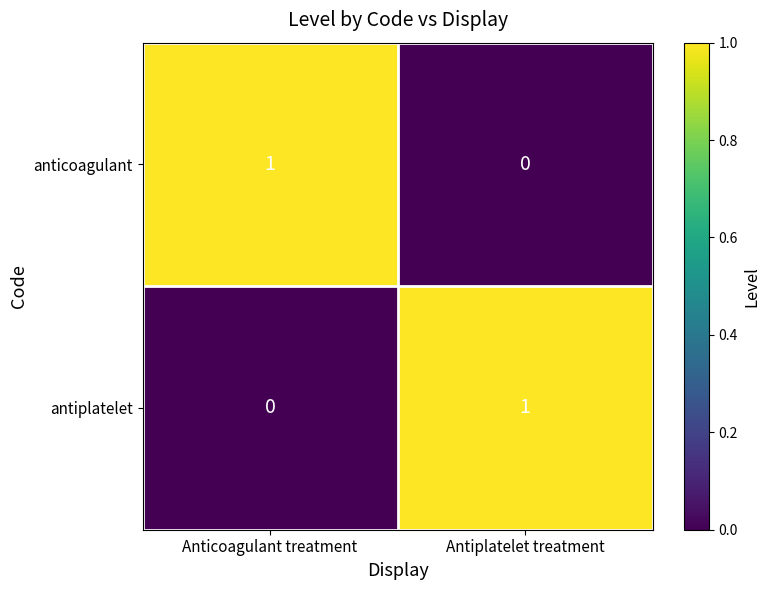

List the labels in order of antiplatelet value, largest first.

Antiplatelet treatment, Anticoagulant treatment